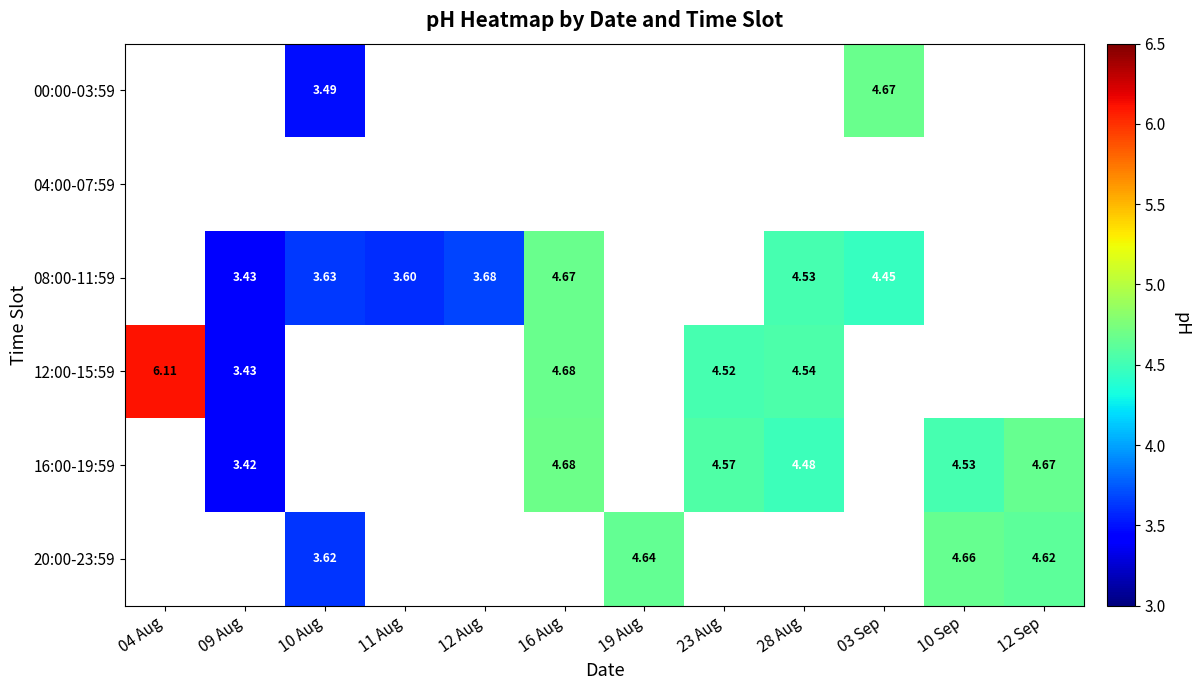

Which has a higher value, 11 Aug or 28 Aug?

28 Aug